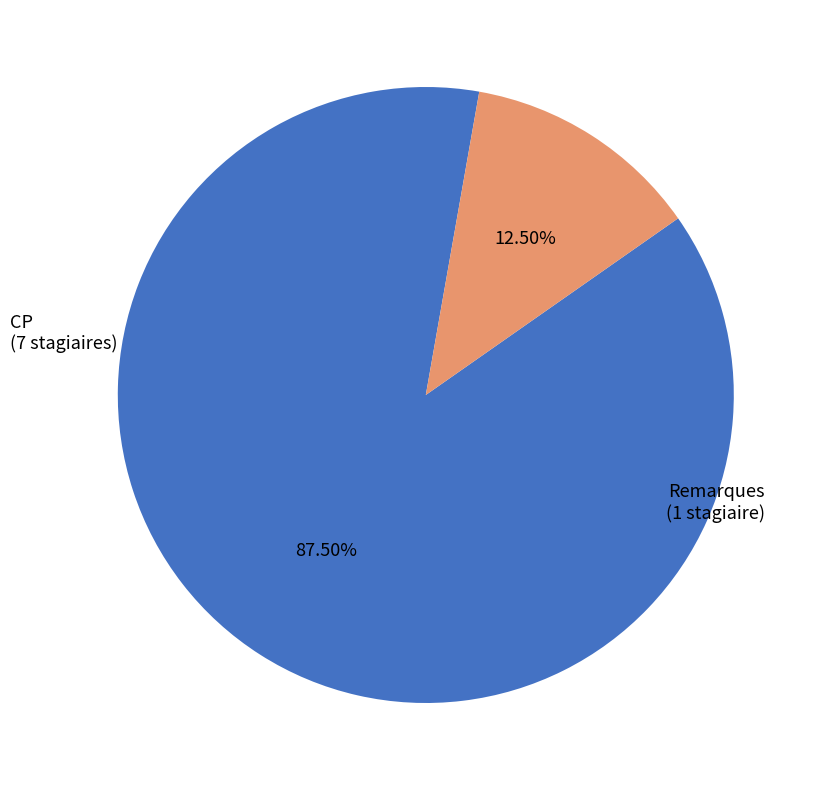

Does any single category account for the majority?

Yes